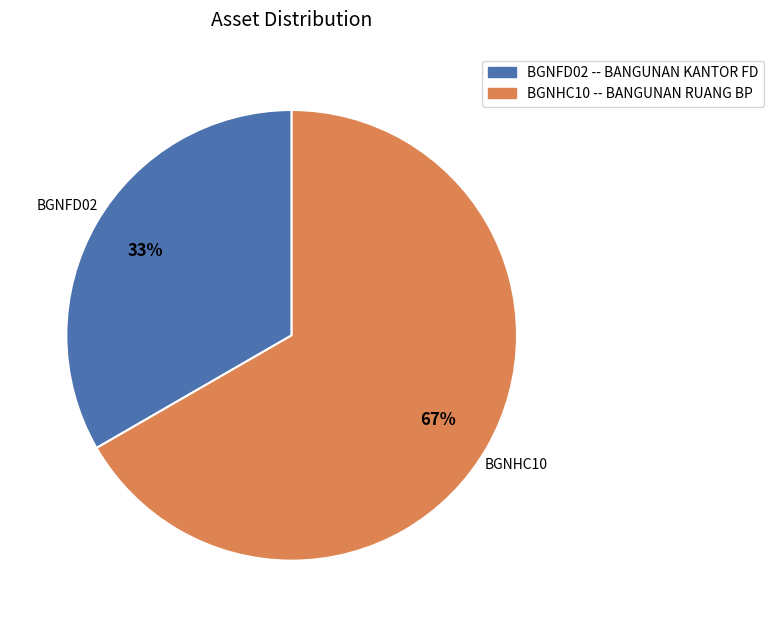

Approximately how many times larger is the value at BGNFD02 -- BANGUNAN KANTOR FD compared to BGNHC10 -- BANGUNAN RUANG BP?

0.5